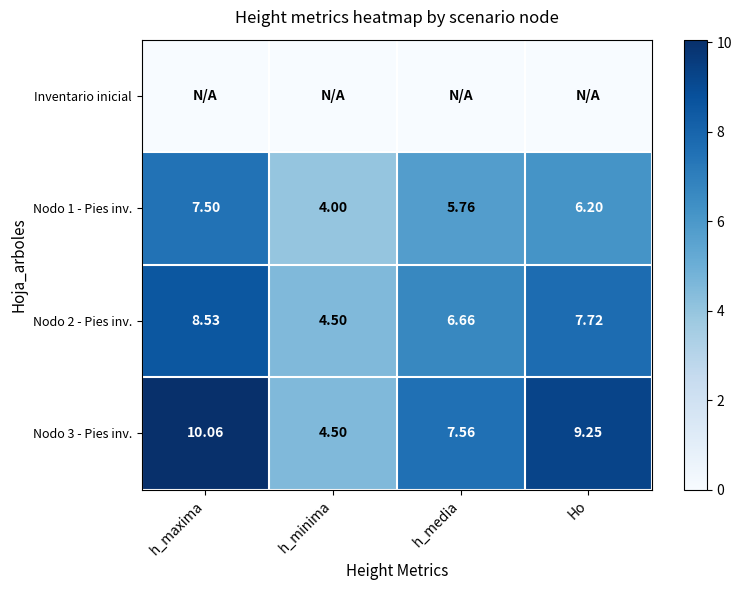

What is the sum of the Nodo 2 - Pies inv. values at h_minima and h_maxima?

13.0